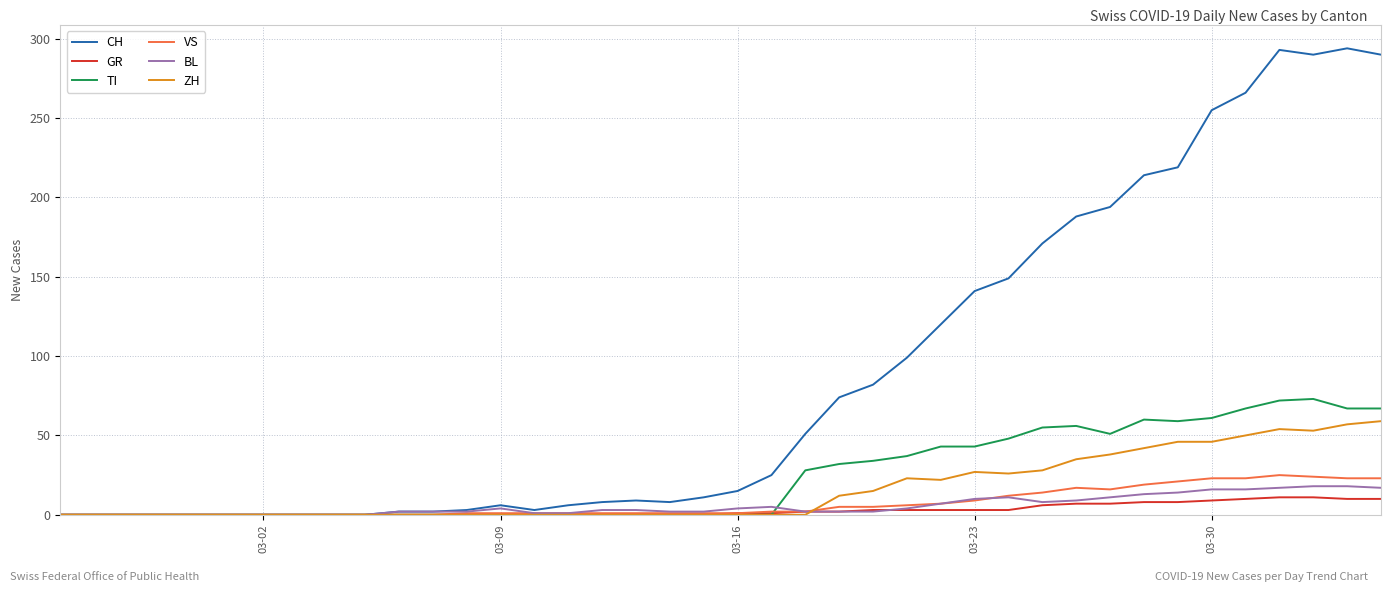

Which series has the widest spread of values?

CH